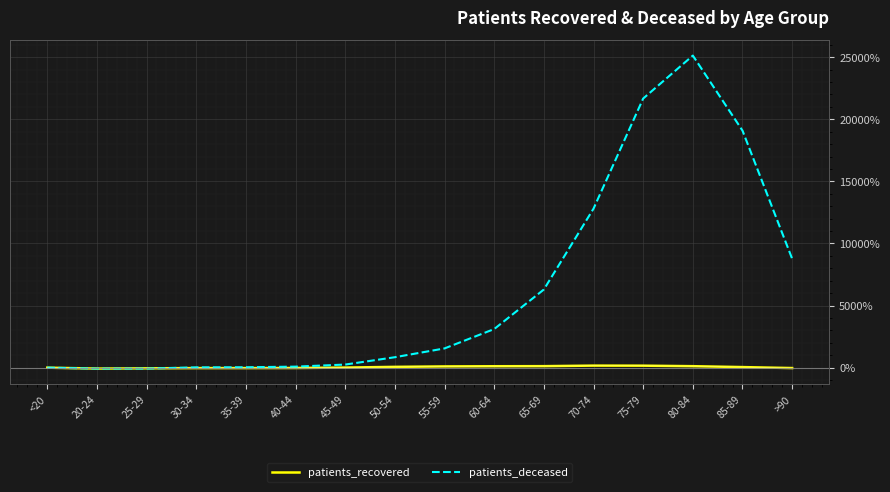

What is the maximum value shown in the chart?

25125.0